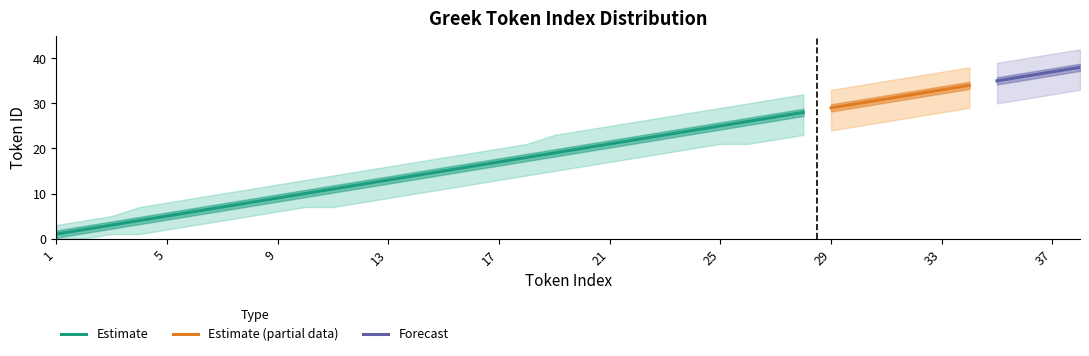

True or false: Token ID and Upper Bound cross at least once.

False